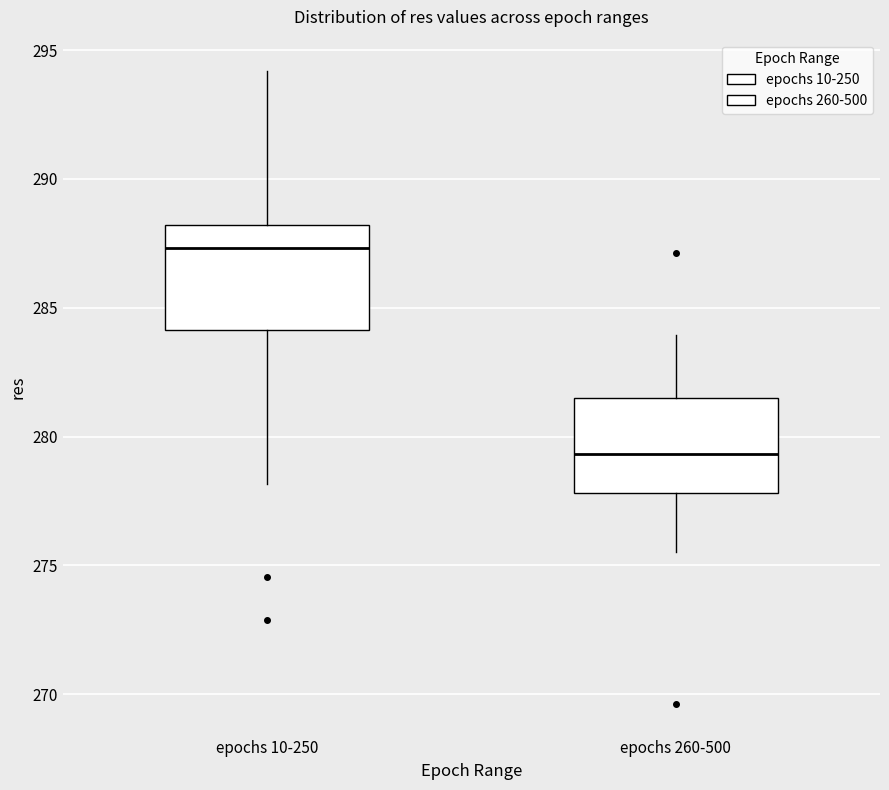

Where does the lower whisker of the box for epochs 260-500 end on the y-axis? The values are not printed on the chart, so give them approximately, as read against the axis.

275.5